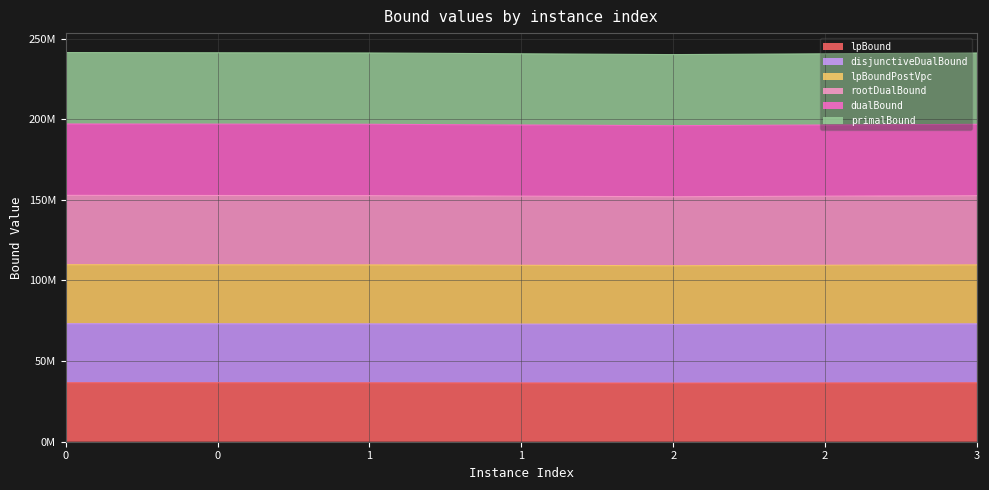

What is the difference between the maximum and minimum values in the primalBound series?

1050712.8